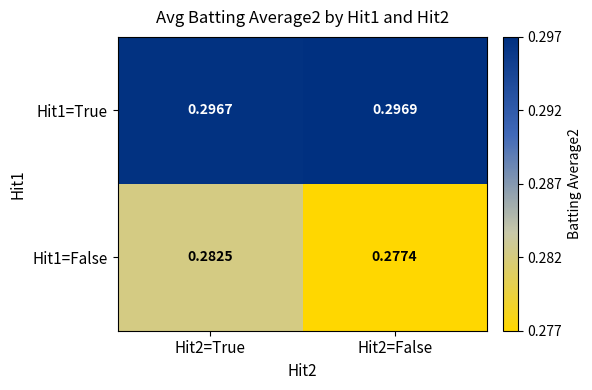

Is the value of Hit1=True at Hit2=True greater than the value of Hit1=False at Hit2=False?

Yes